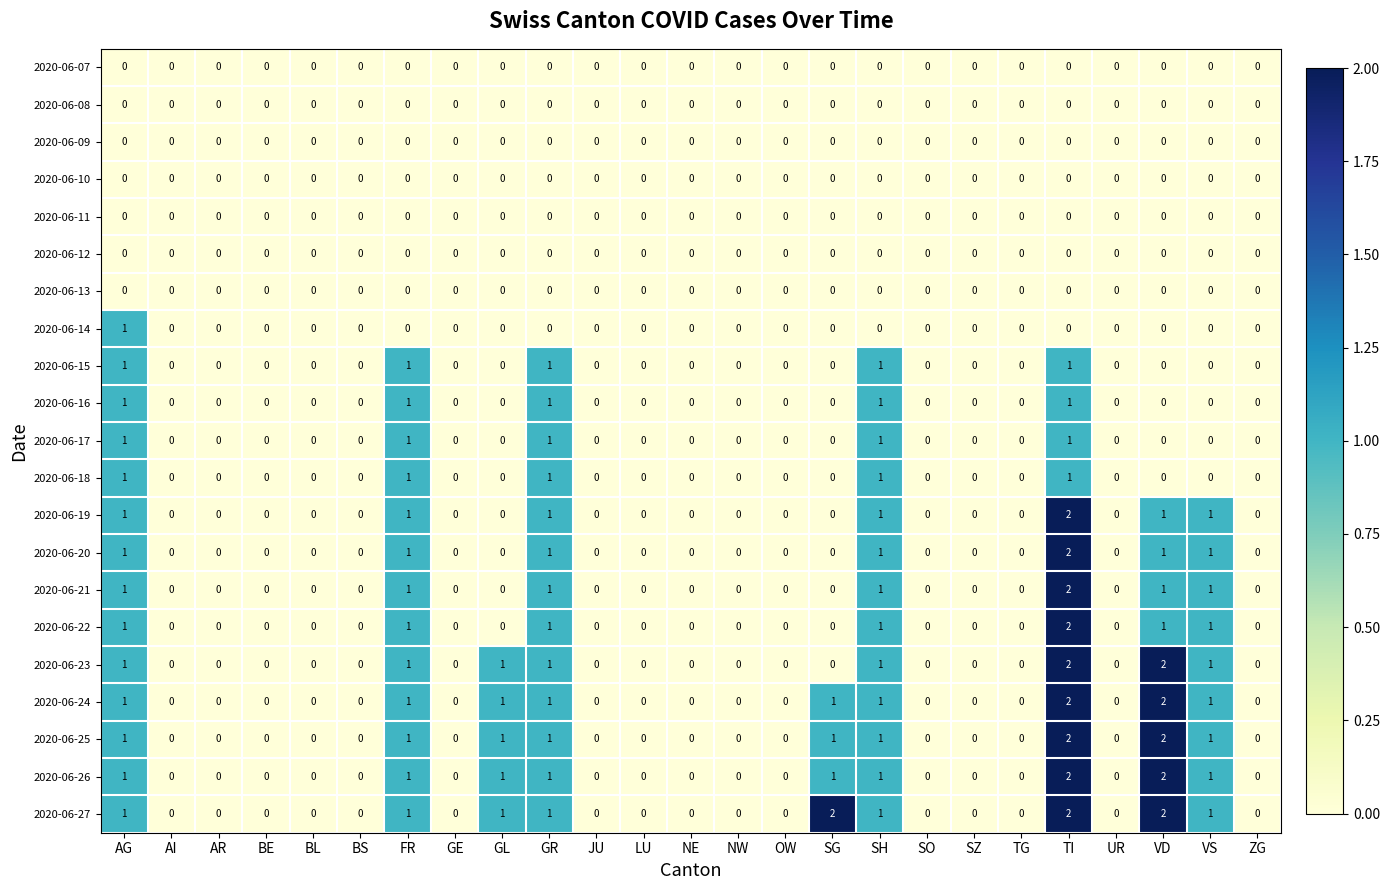

Count the 2020-06-26 values in the range 0 to 1.

23